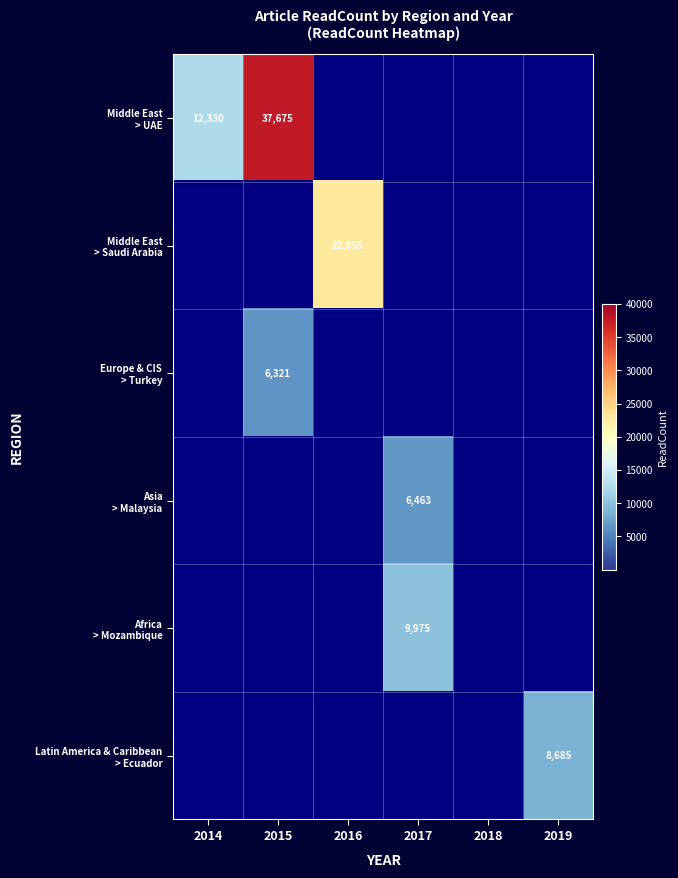

Is the value of Middle East > UAE at 2016 greater than the value of Latin America & Caribbean > Ecuador at 2018?

No